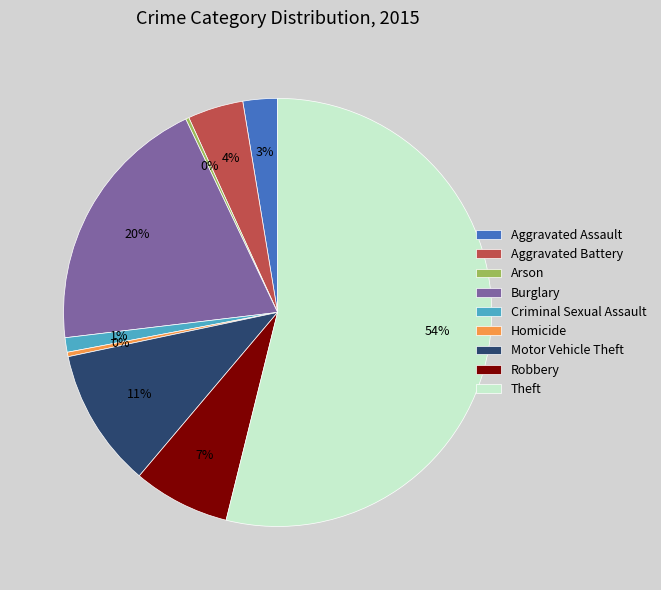

Is there a majority slice in this chart?

Yes